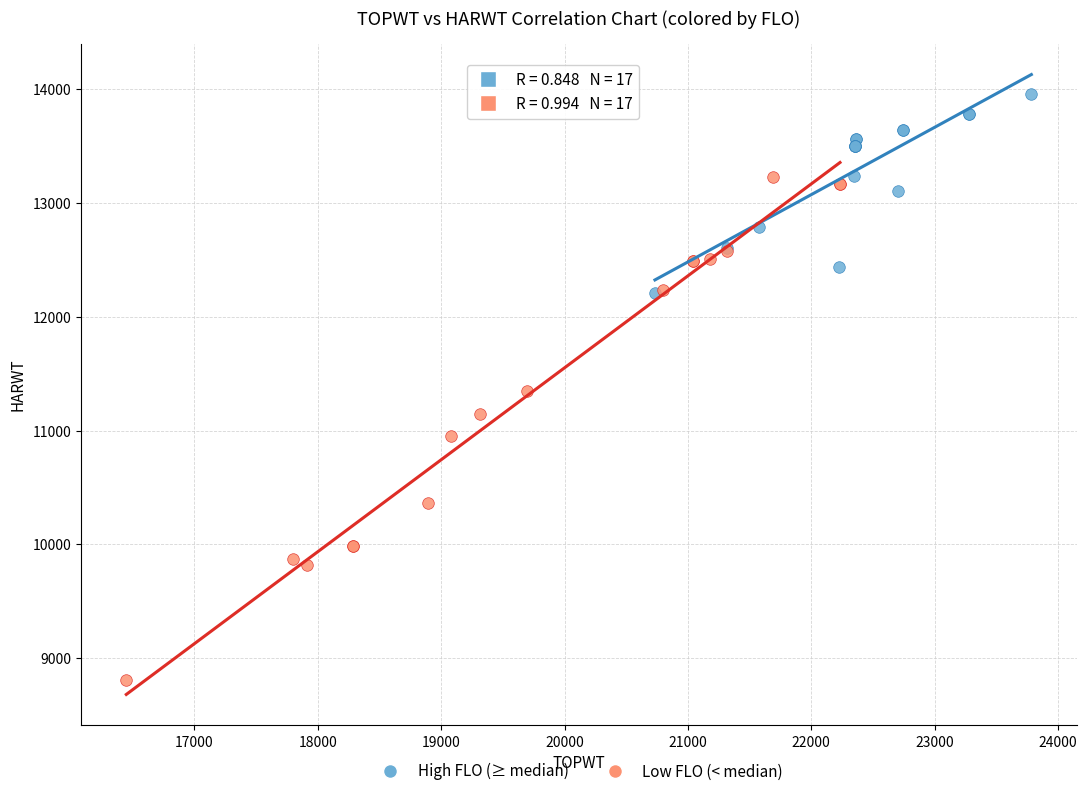

Which series contains the lowest Y value?

Low FLO (< median)